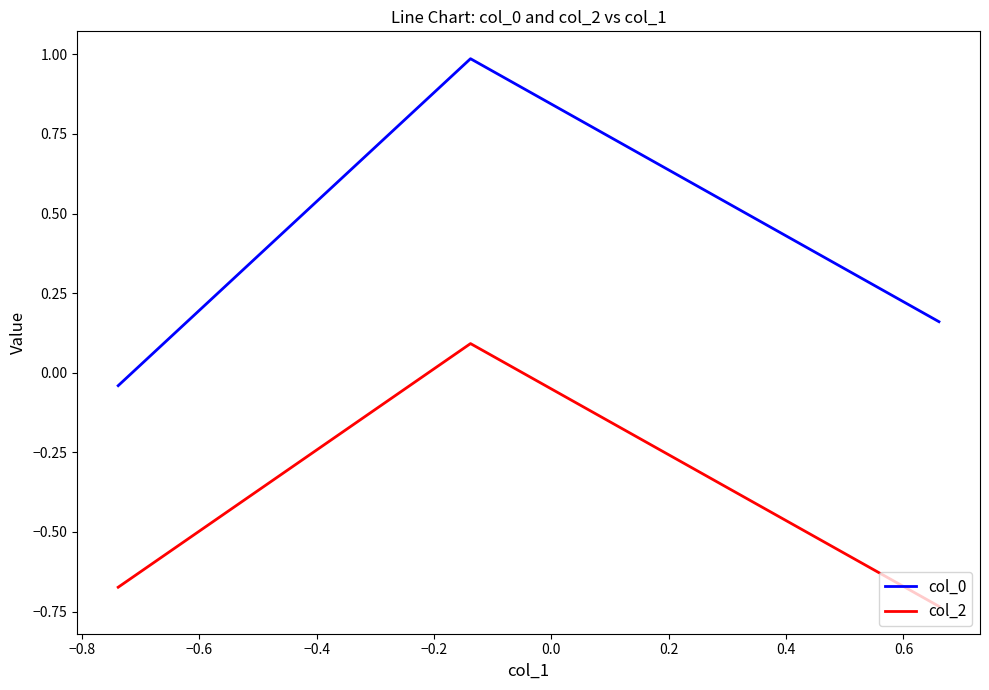

How many data points in col_2 are above 0?

1